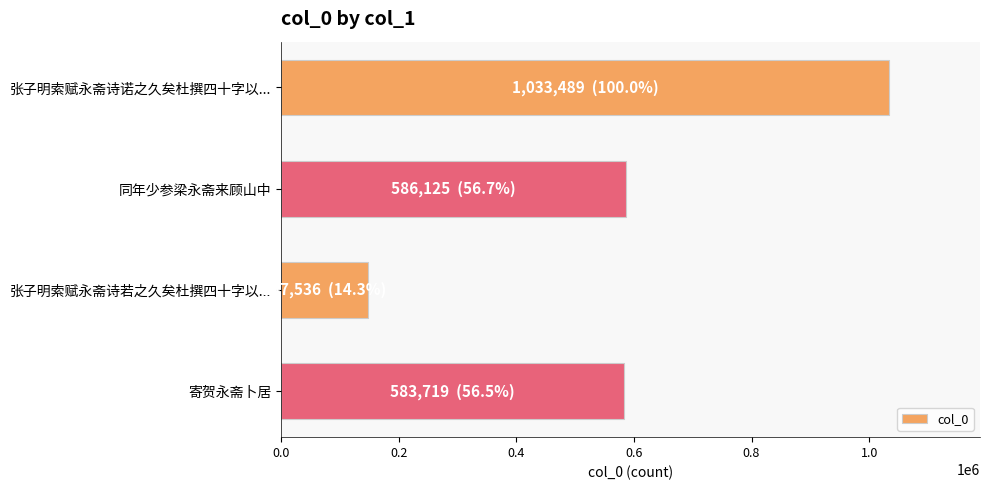

The chart shows a value of 1033489 at 张子明索赋永斋诗诺之久矣杜撰四十字以.... True or false?

True